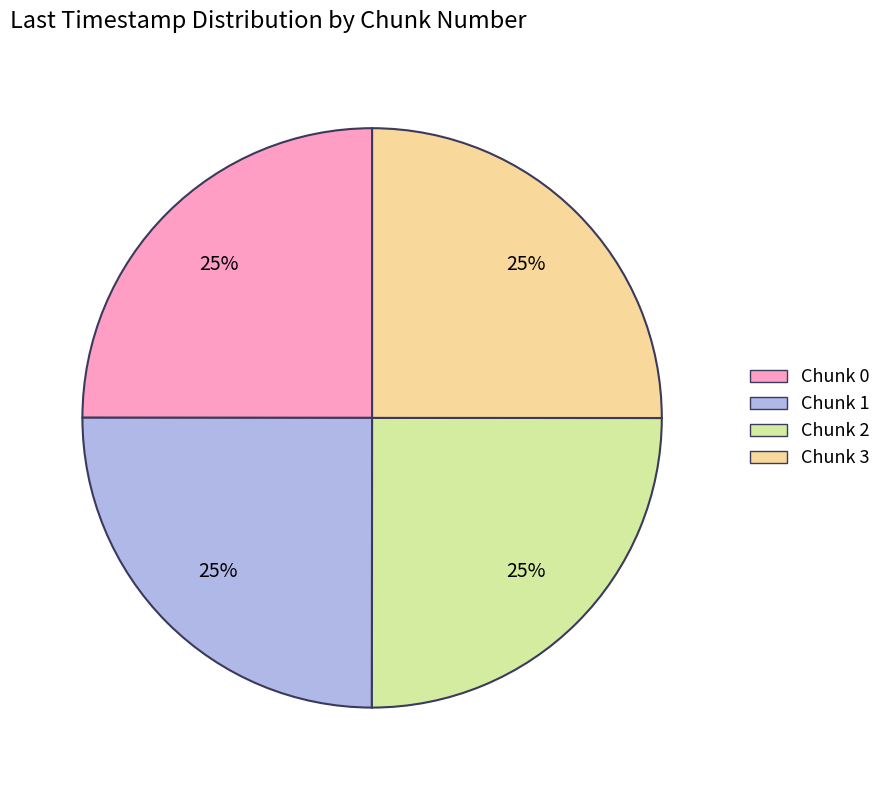

Count the number of slices in the pie.

4